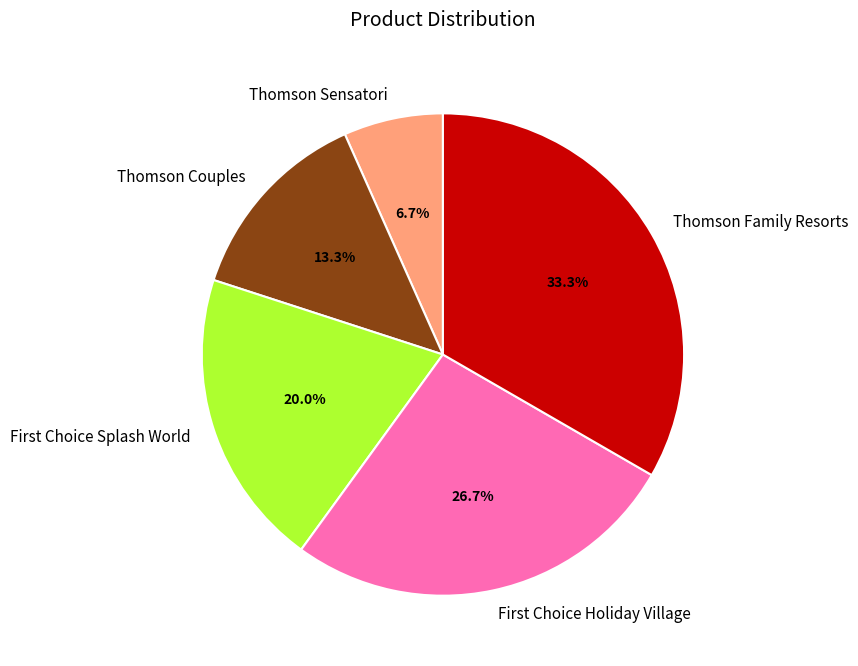

To the nearest percent, what portion does Thomson Couples represent?

13%